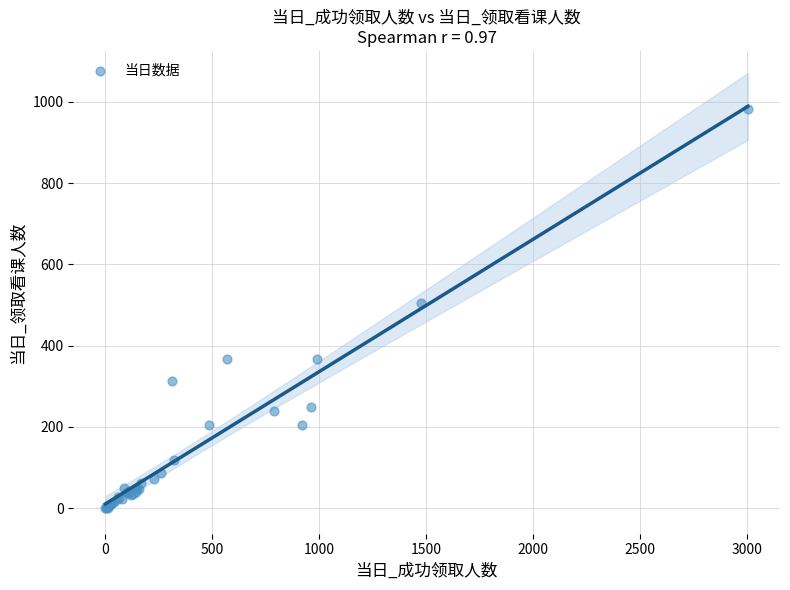

What Y value in the scatter plot is closest to 491?

504